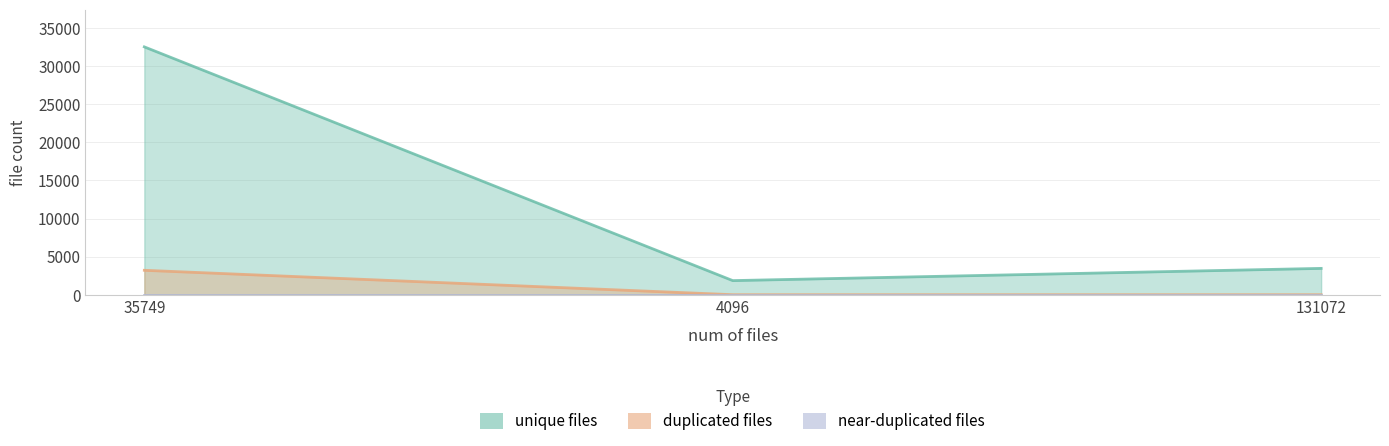

What is the total value across all series at 131072?

3456